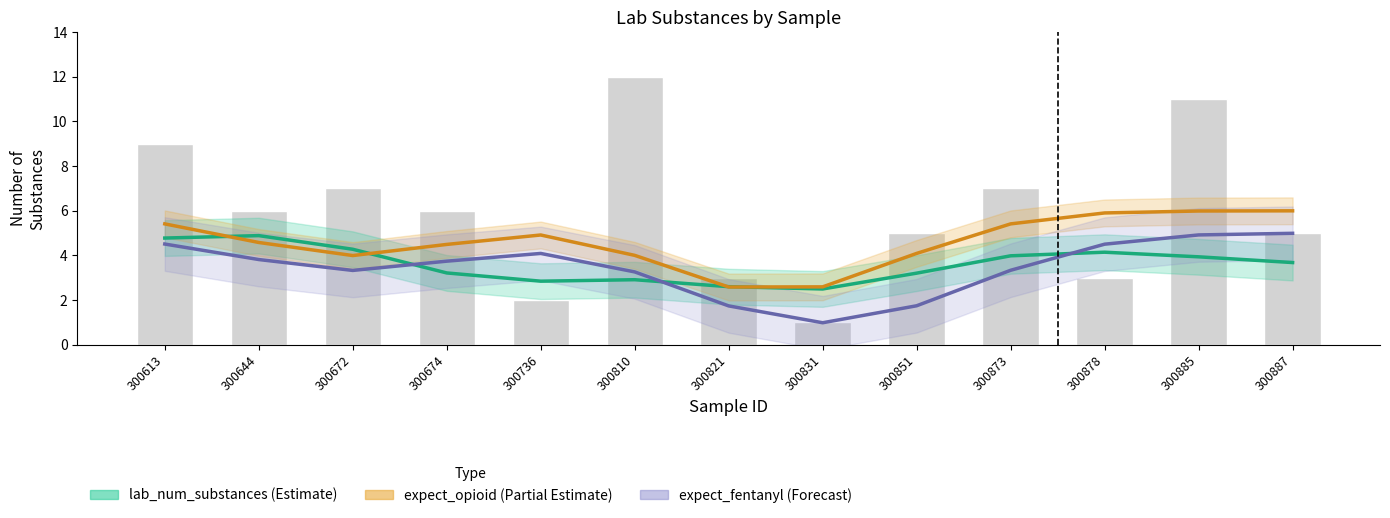

At which label is expect_opioid (Partial Estimate) closest to 4?

300672